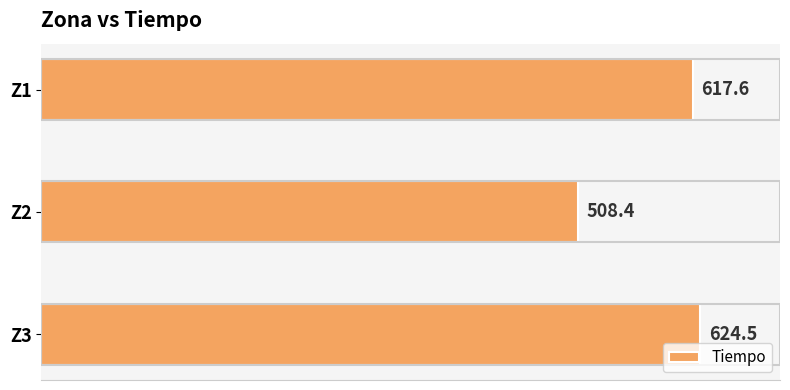

What is the change in value from Z1 to Z3?

+6.9